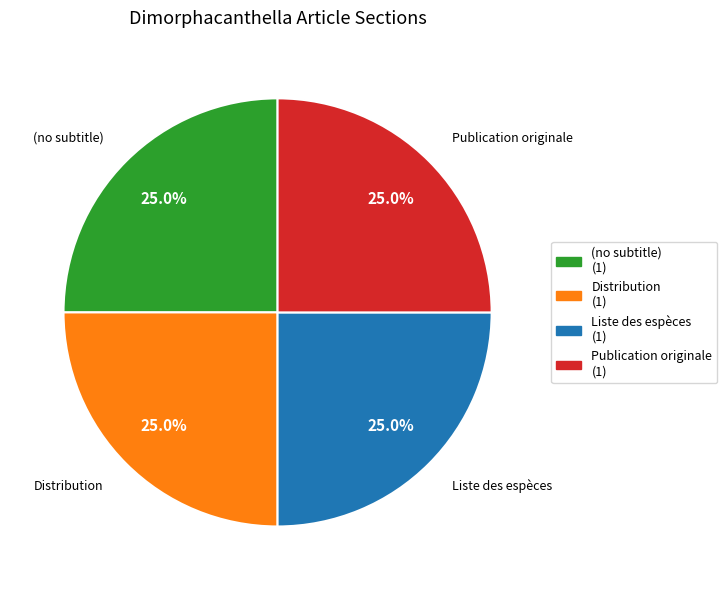

To the nearest percent, what is the average slice percentage?

25%